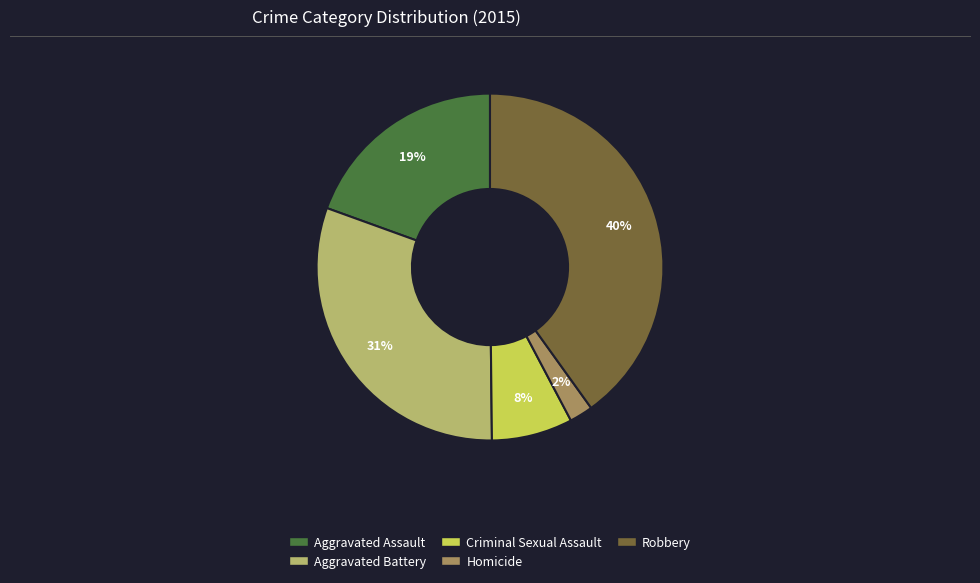

What percentage is the Robbery slice, to the nearest percent?

40%